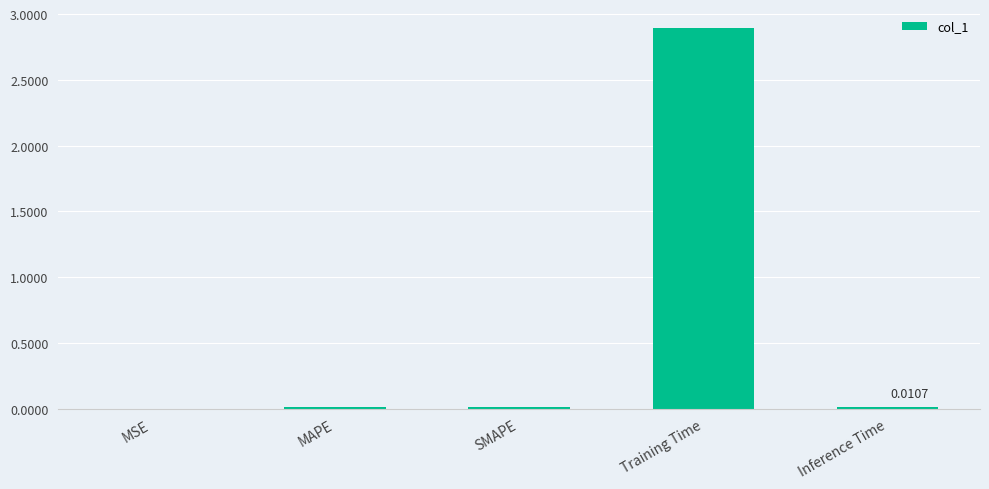

Are the bars horizontal?

No